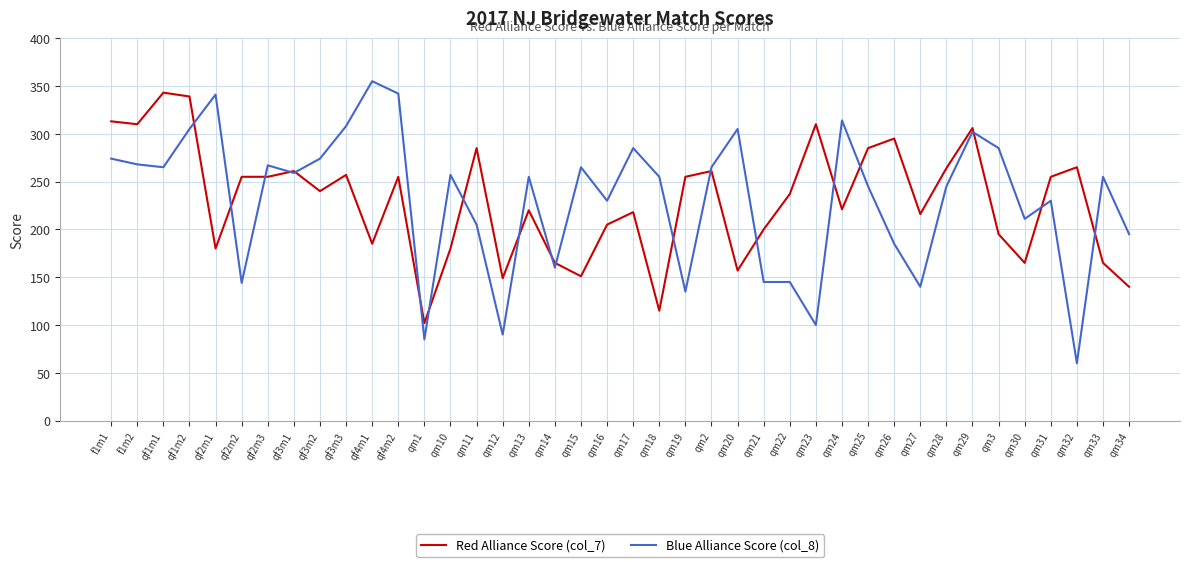

Which series changed the most between qf2m3 and qm1?

Blue Alliance Score (col_8)